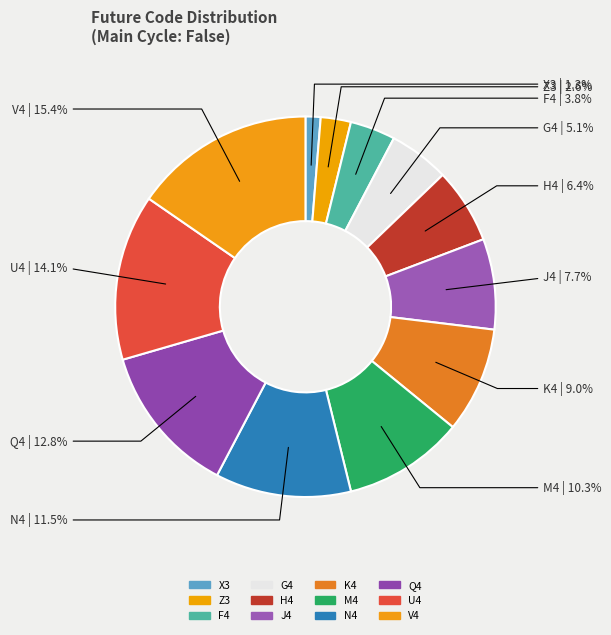

Which slice is the largest?

V4